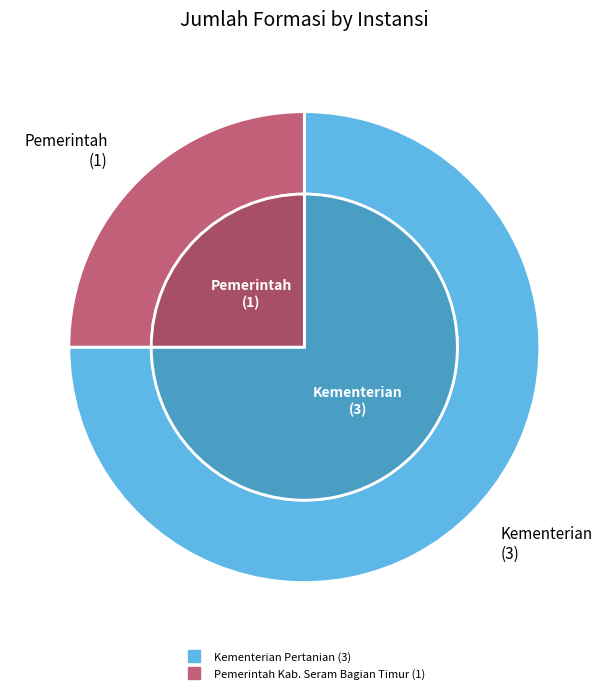

True or false: Pemerintah Kab. Seram Bagian Timur accounts for 25% of the total.

True